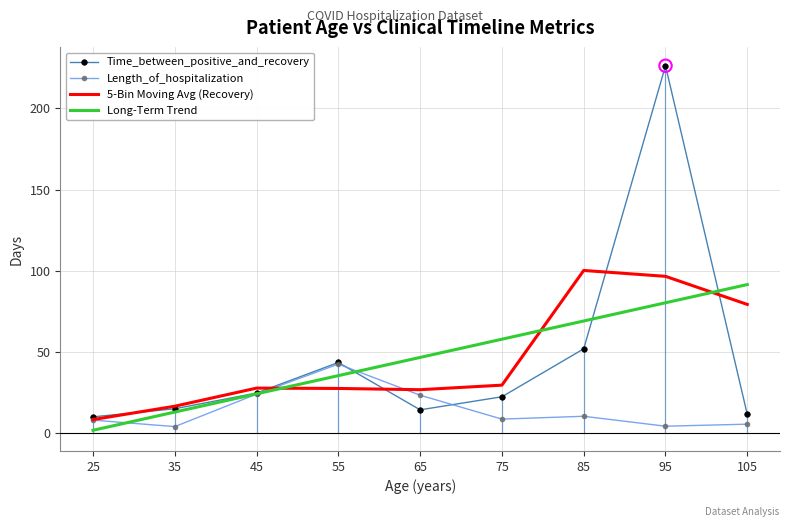

What is the difference between the highest and lowest values at 75?

49.2